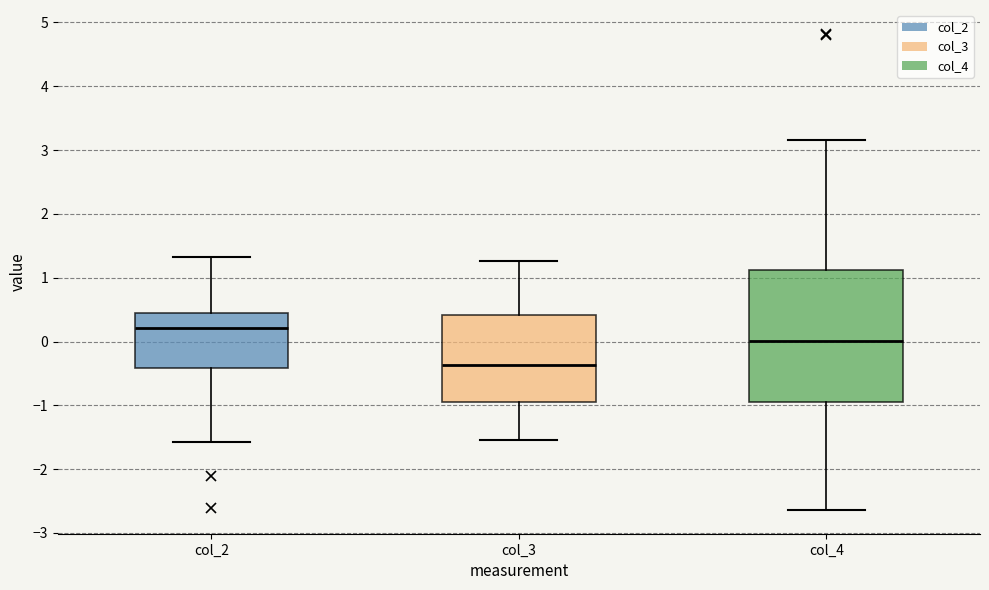

Reading left to right, read every box against the y-axis: the position of its median line, the range the box covers, and the ends of its whiskers. The values are not printed on the chart, so give them approximately, as read against the axis.

col_2: median 0.2, box -0.4 to 0.4, whiskers -1.6 to 1.3
col_3: median -0.4, box -0.9 to 0.4, whiskers -1.5 to 1.3
col_4: median 0.0, box -1.0 to 1.1, whiskers -2.6 to 3.2